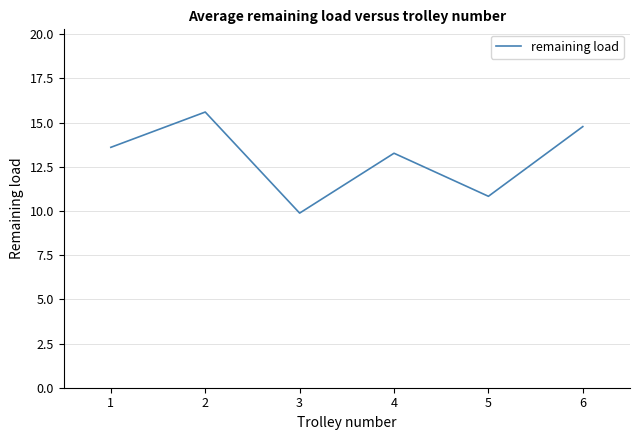

At which category does the data reach its first local peak?

2